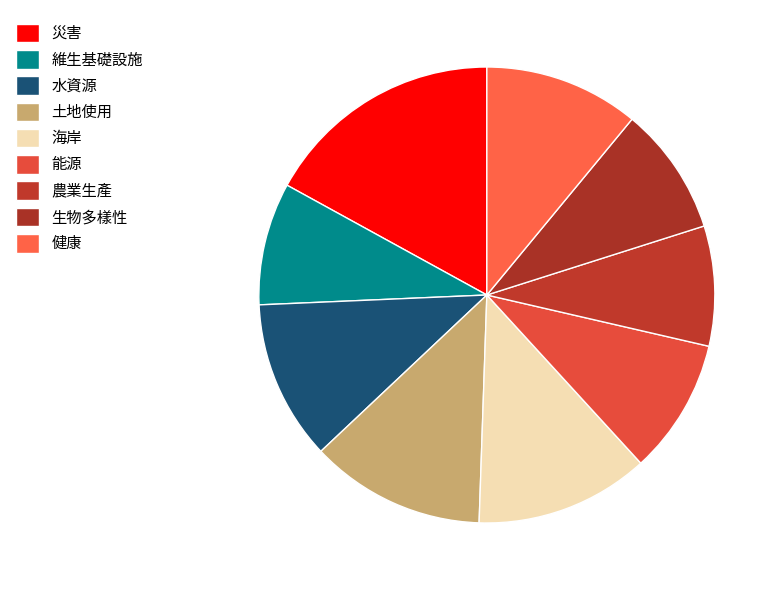

True or false: 水資源 accounts for 11% of the total.

True